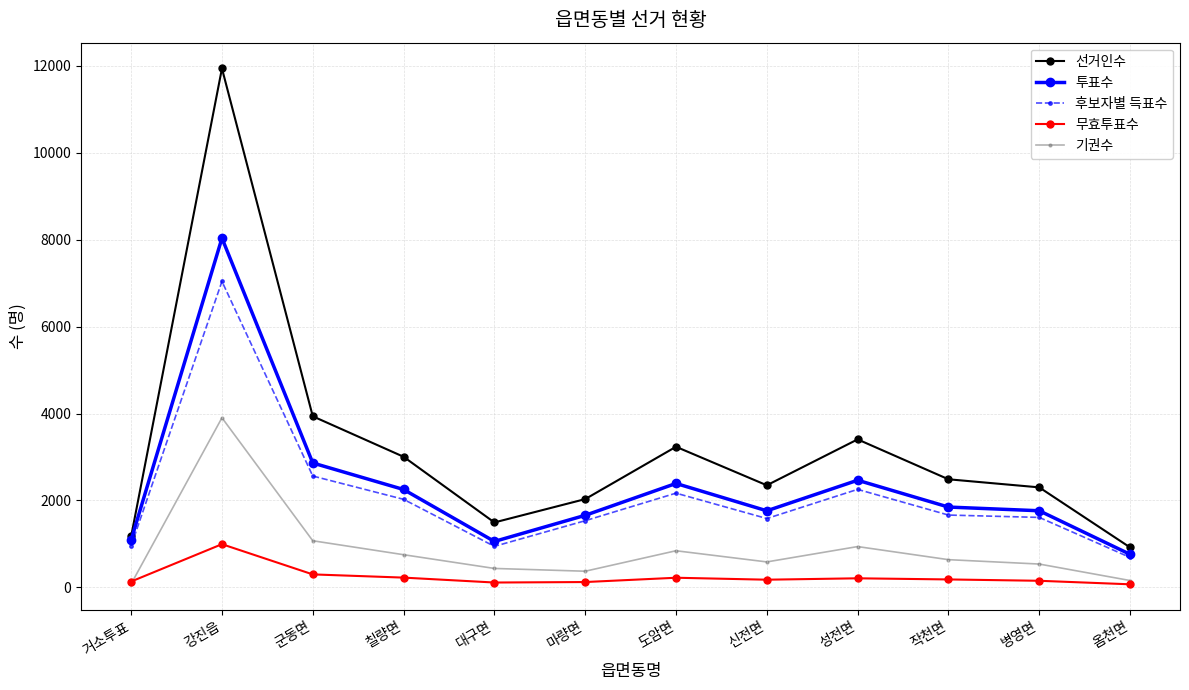

Which series has the widest spread of values?

선거인수